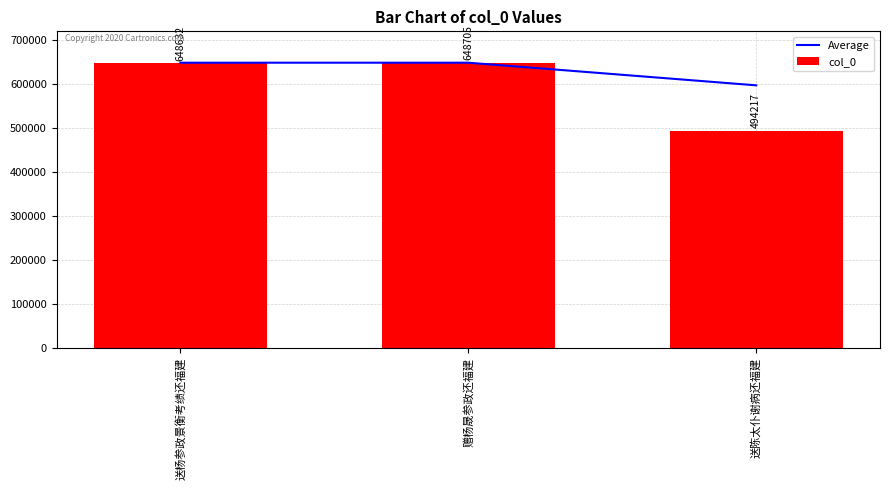

Where is col_0 nearest to the value 571461?

送杨参政景衡考绩还福建